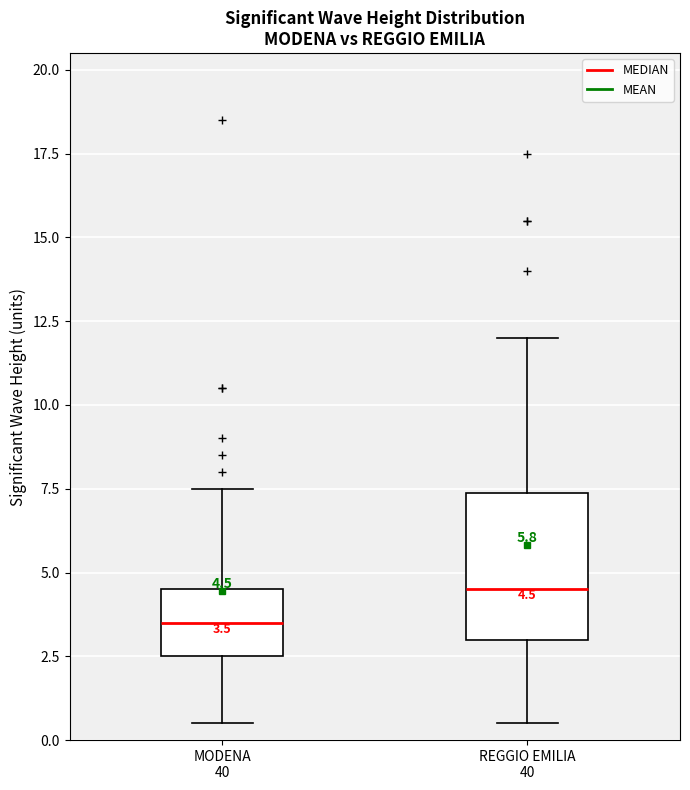

Which box has the highest median line?

REGGIO EMILIA 40